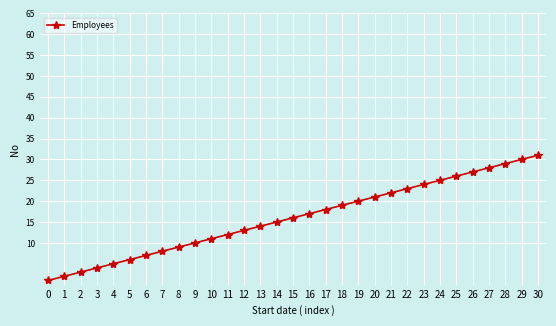

What is the ratio of the value at 7 to the value at 22?

0.3